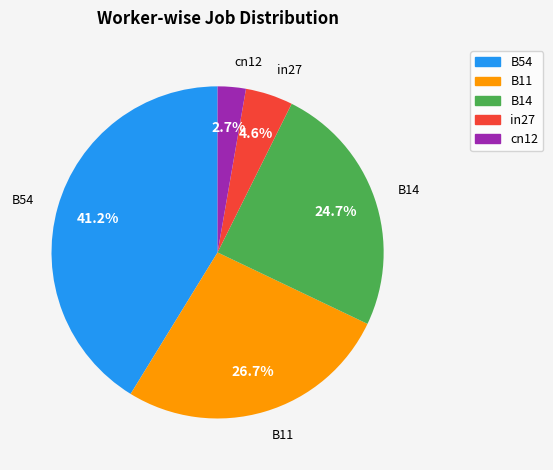

Does any single category account for the majority?

No